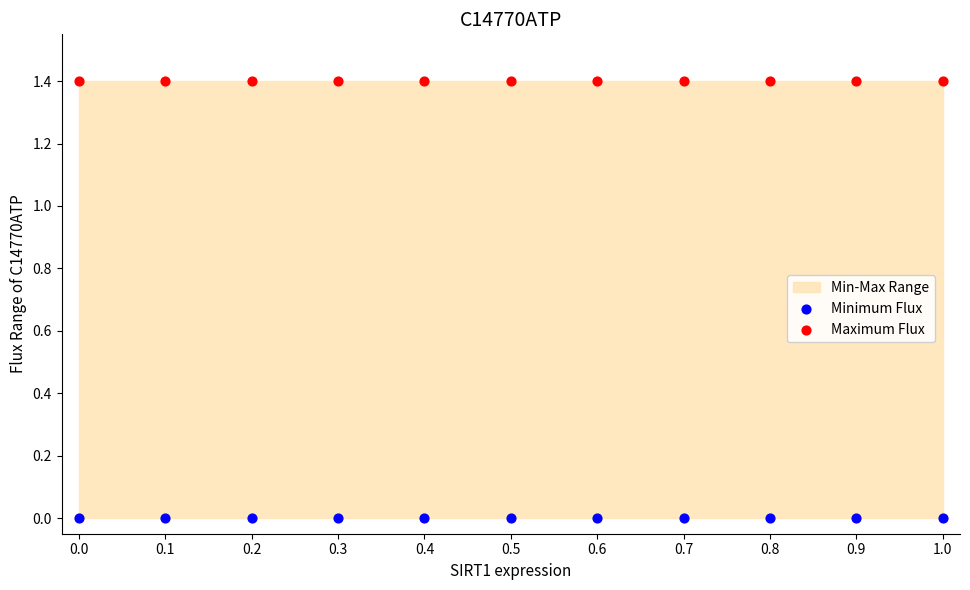

Which series contains the highest Y value?

Maximum Flux